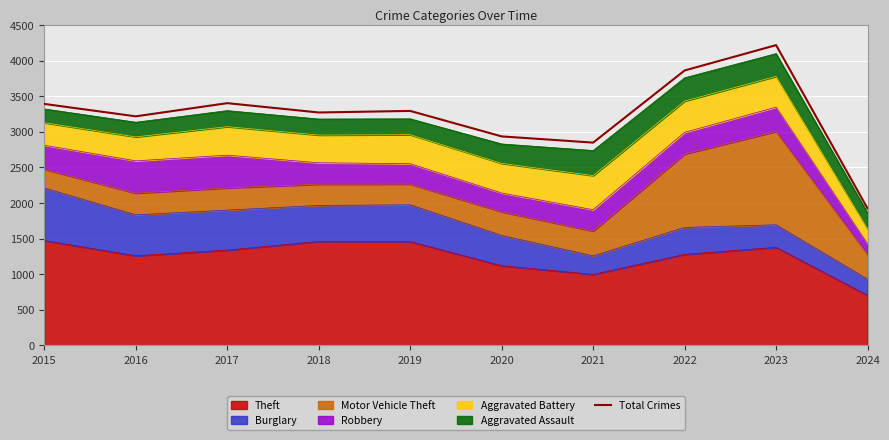

The value at 2017 is 1387. True or false?

False